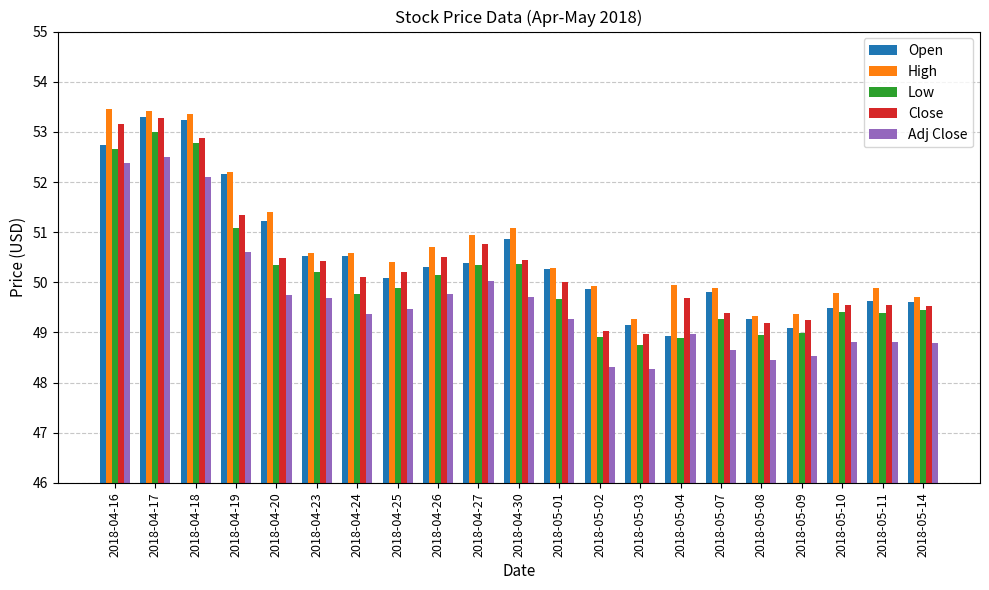

What is the difference between the Open values at 2018-05-11 and 2018-05-08?

0.4